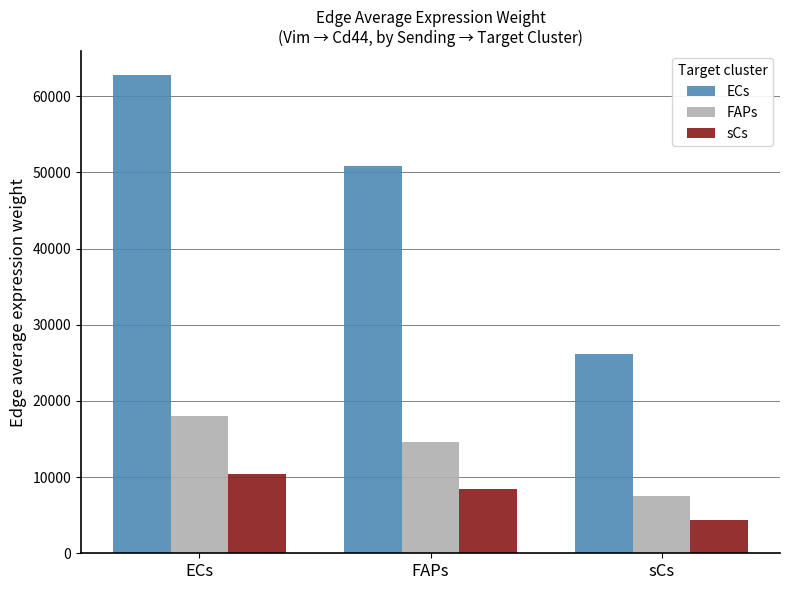

What is the label of the 2nd bar from the right?

FAPs